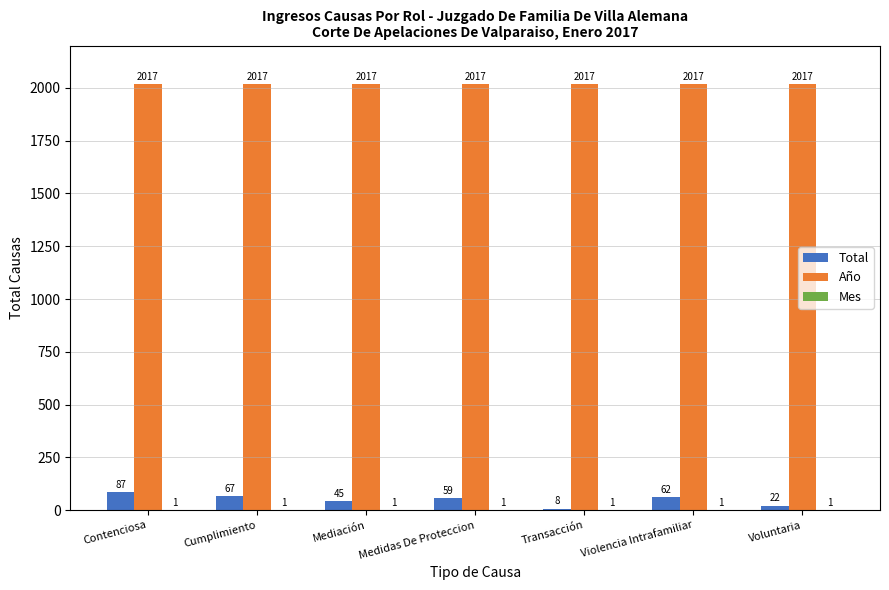

At which category is the sum across all series the highest?

Contenciosa